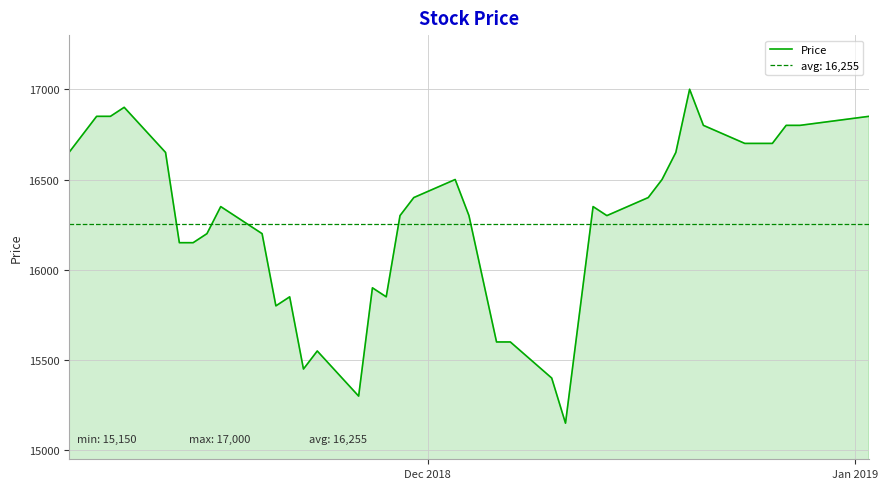

What is the maximum value for Price?

17000